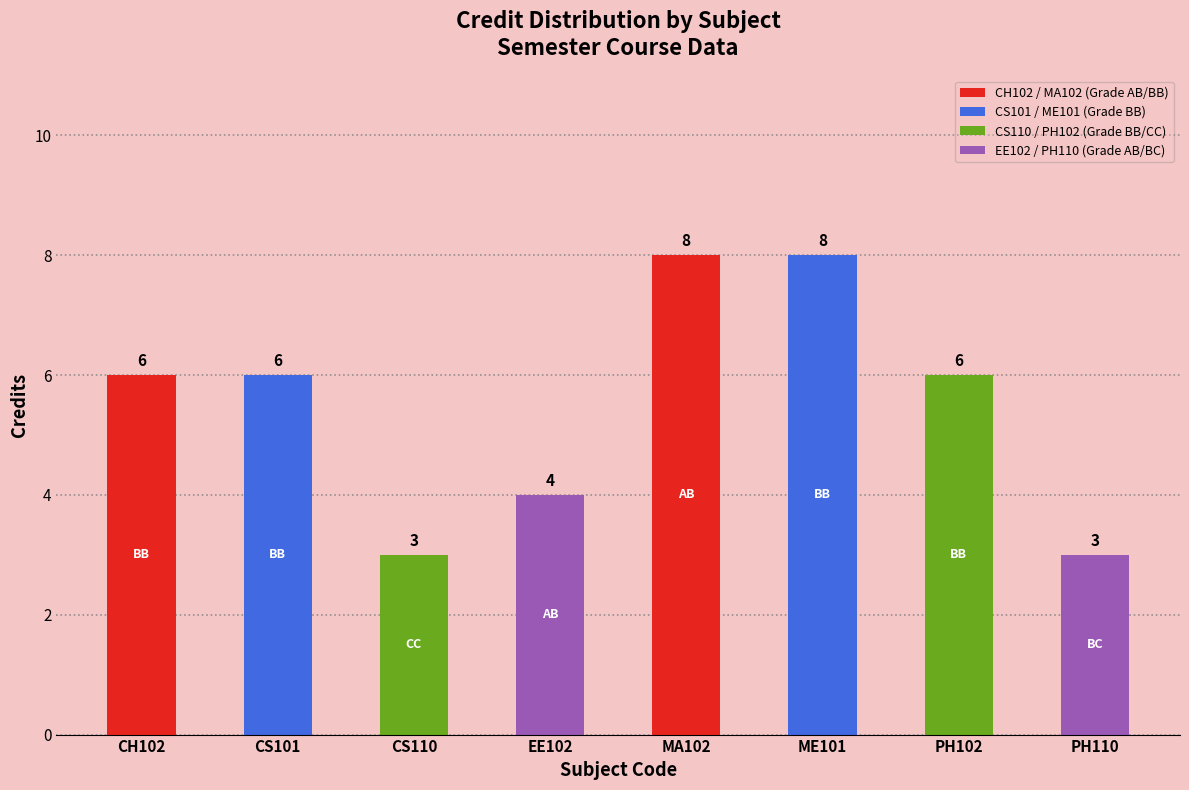

What is the label of the 2nd bar from the left?

CS101